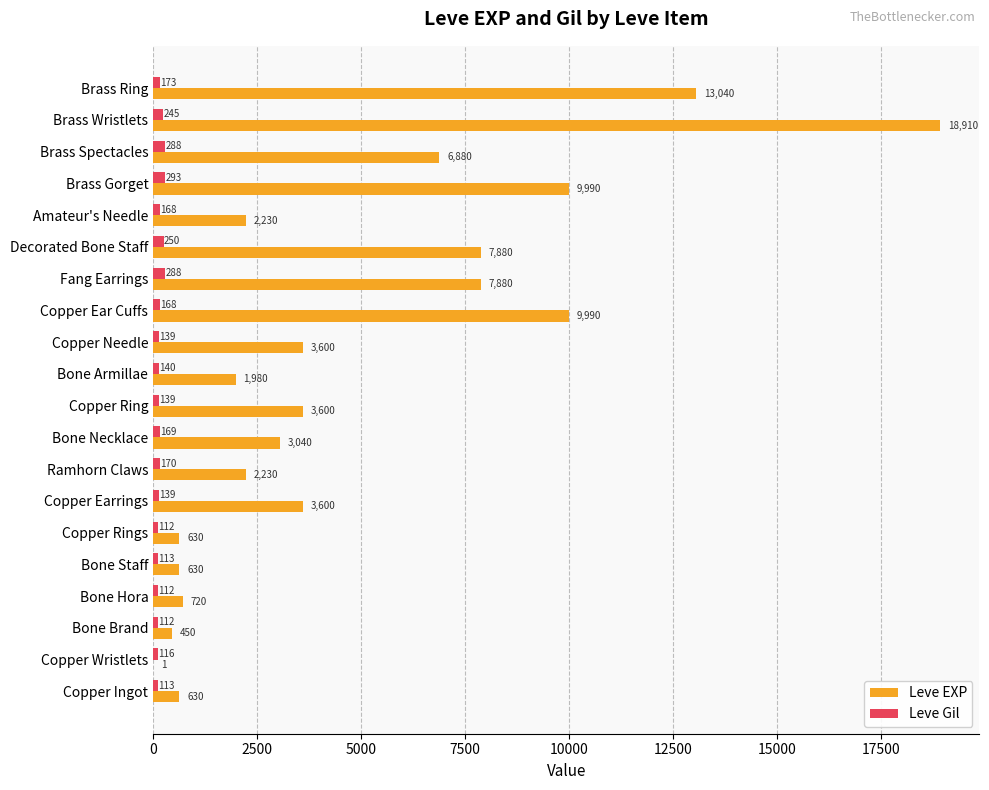

Read the Leve EXP value at Copper Ring.

3600